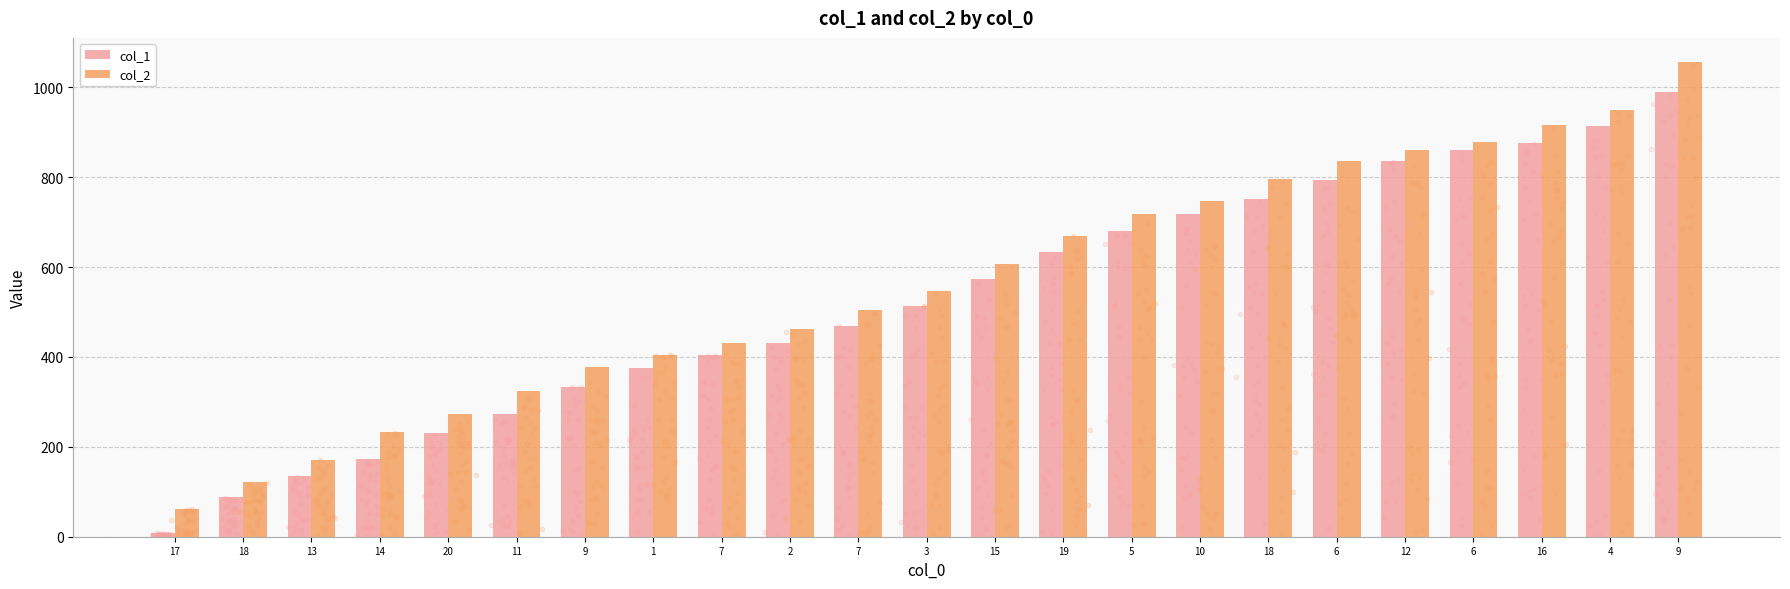

What are all the series names shown in the legend?

col_1, col_2